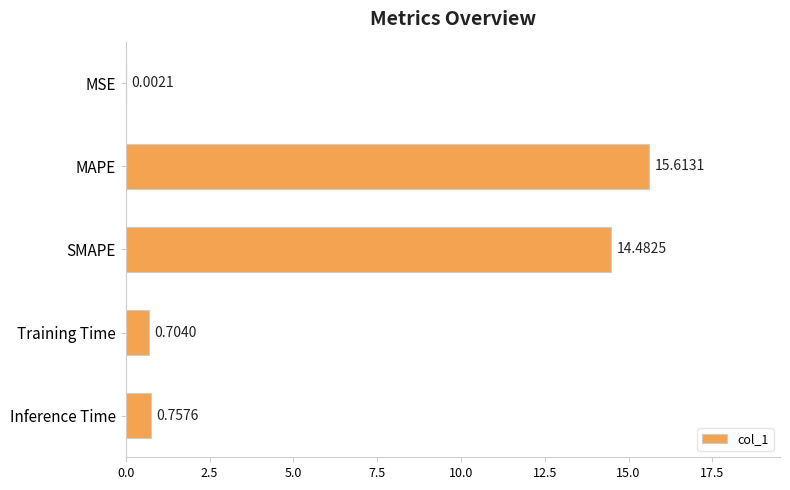

At which category does the chart reach its peak across all series?

MAPE